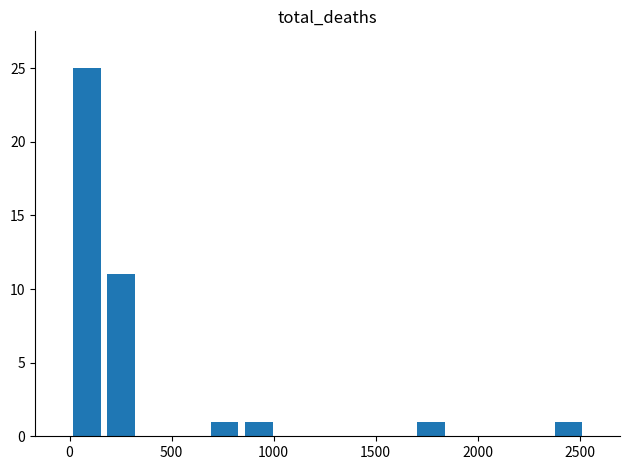

How many series are shown in this chart?

1